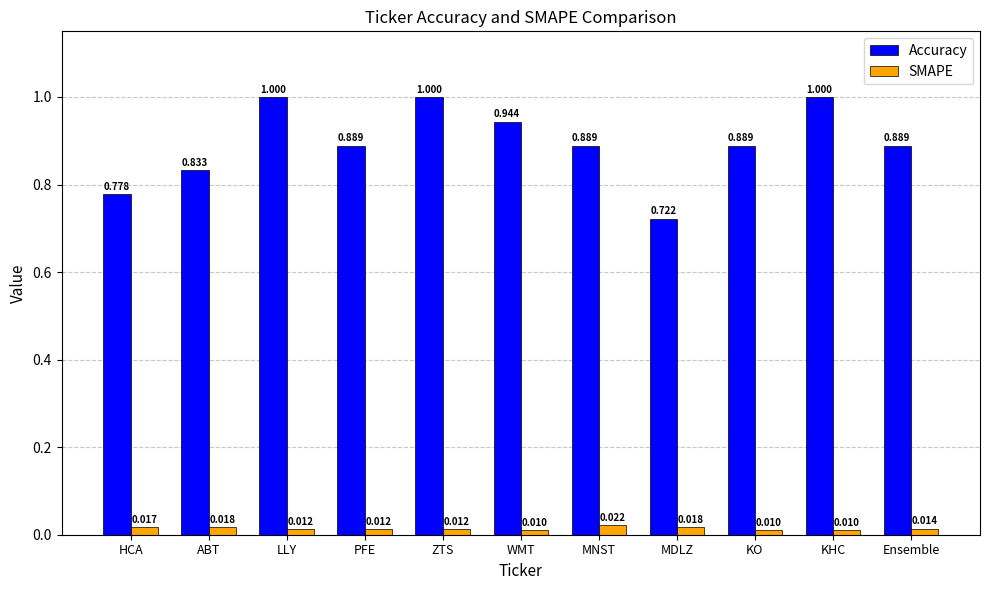

Which series changed the most between MDLZ and Ensemble?

Accuracy